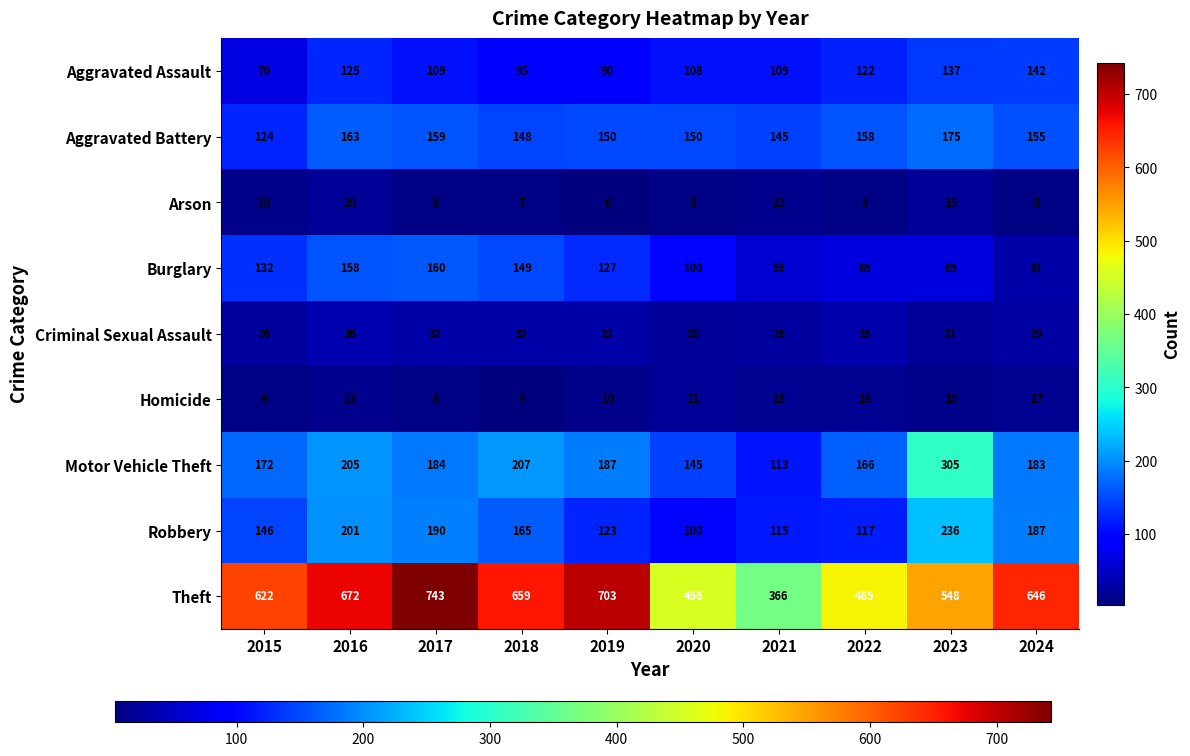

Where does the Robbery series first go above 165?

2016